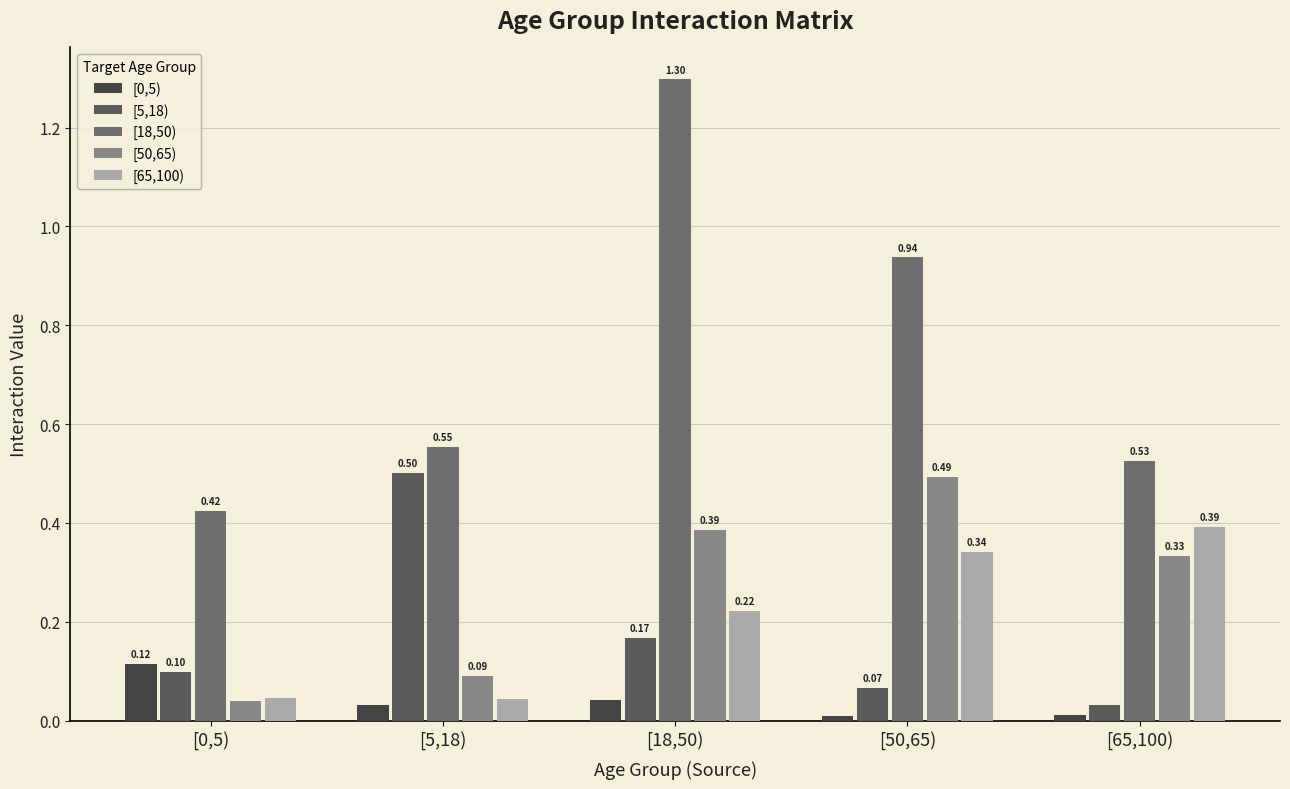

Which has a higher value, [5,18) or [18,50)?

[18,50)